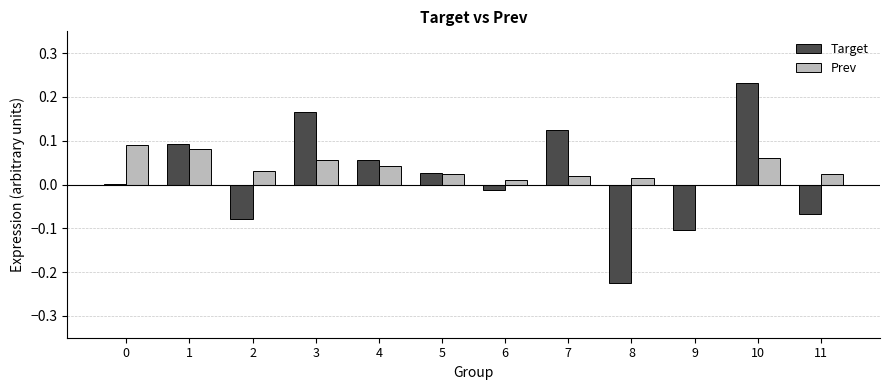

What is the sum of all Prev values?

0.5